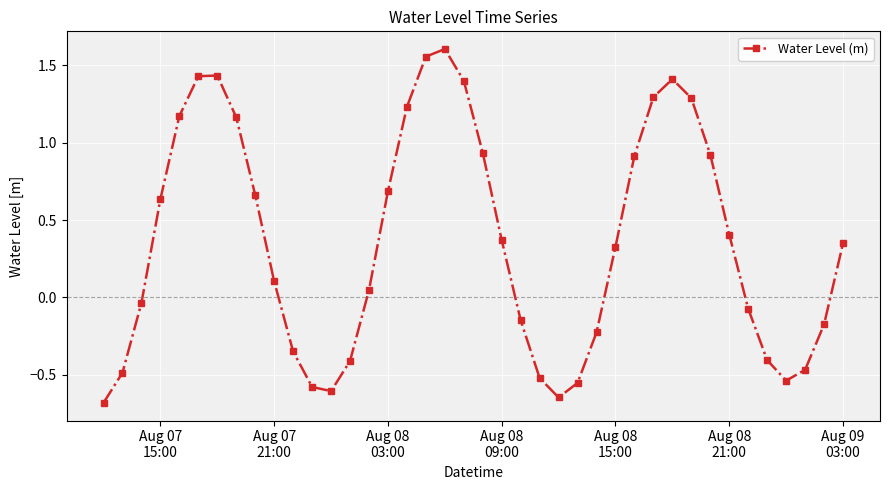

How many series are shown in this chart?

1